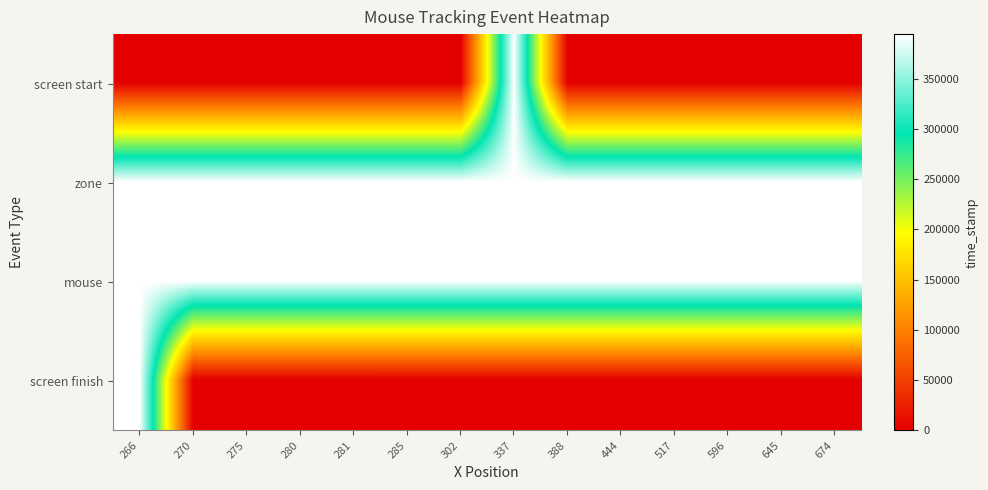

Reading left to right, transcribe all the data shown in this chart.

screen start: 266=0.0	270=0.0	275=0.0	280=0.0	281=0.0	285=0.0	302=0.0	337=393543.4	388=0.0	444=0.0	517=0.0	596=0.0	645=0.0	674=0.0
zone: 266=393543.4	270=393543.4	275=393543.4	280=393543.4	281=393543.4	285=393543.4	302=393543.4	337=393543.4	388=393543.4	444=393543.4	517=393543.4	596=393543.4	645=393543.4	674=393543.4
mouse: 266=394155.0	270=394137.7	275=394121.2	280=394104.0	281=394087.4	285=394070.6	302=394054.0	337=394037.3	388=394020.5	444=394003.6	517=393987.7	596=393970.6	645=393953.9	674=393937.4
screen finish: 266=394472.0	270=0.0	275=0.0	280=0.0	281=0.0	285=0.0	302=0.0	337=0.0	388=0.0	444=0.0	517=0.0	596=0.0	645=0.0	674=0.0